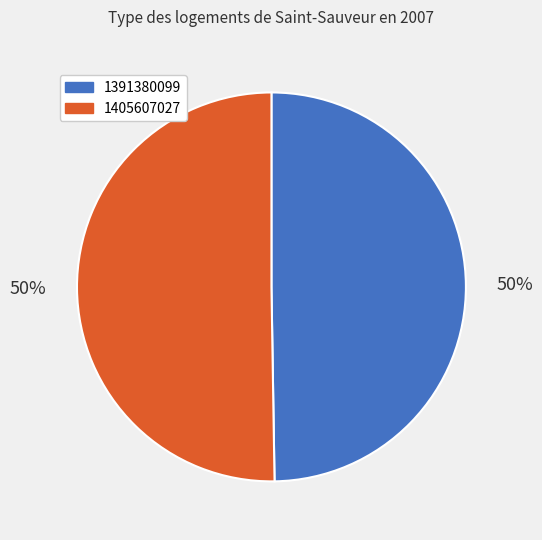

Is it true that 1391380099 is 57% of the pie?

False